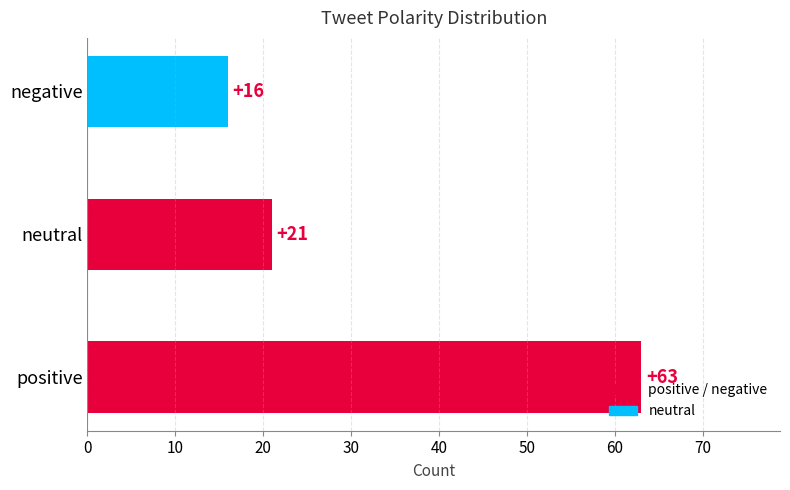

Which has a higher value, negative or positive?

positive